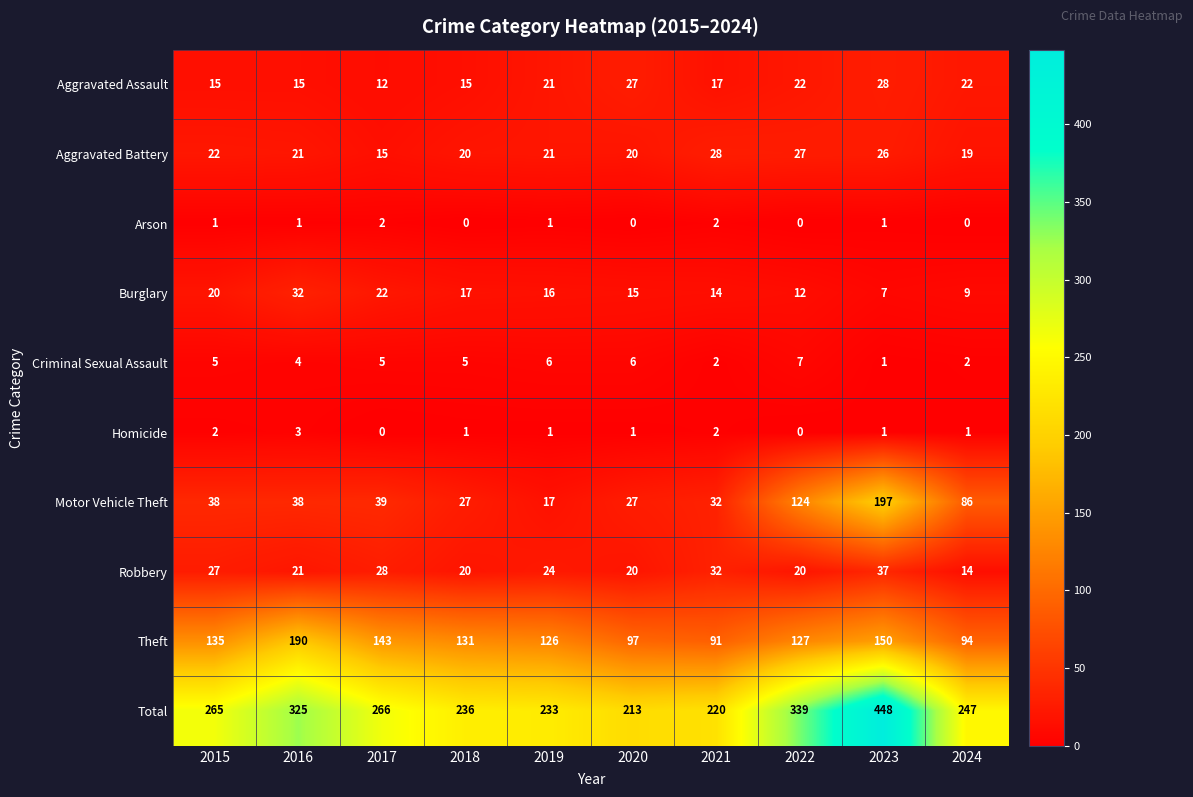

True or false: Burglary has a value of 19 at 2016.

False